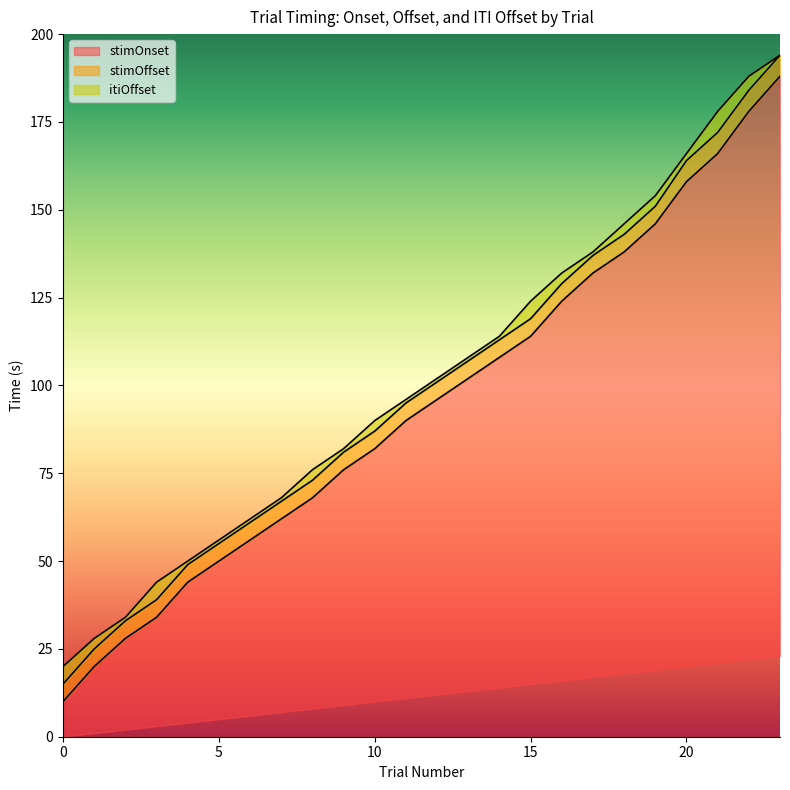

The stimOnset series shows 15 at 0. True or false?

True